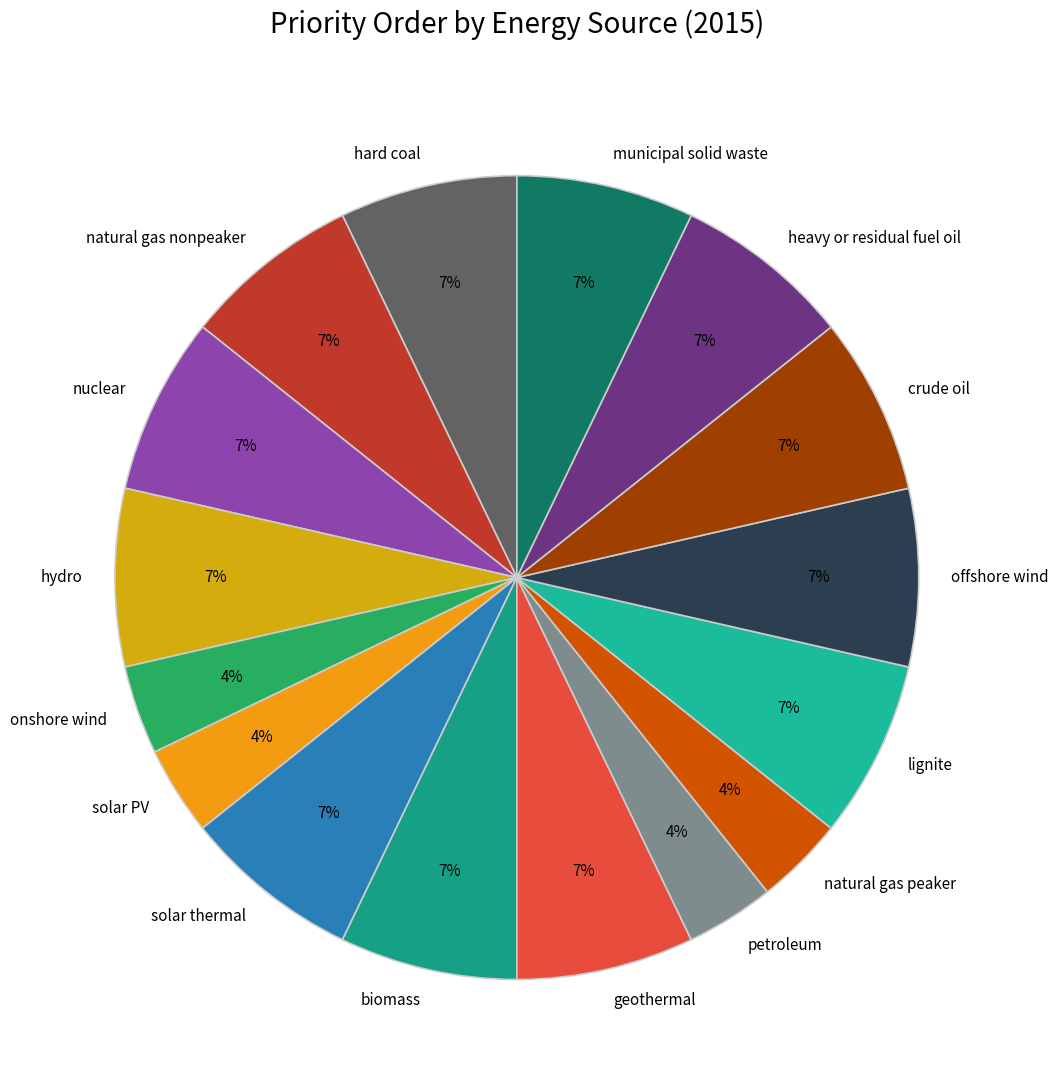

The lignite slice represents 7% of the pie. True or false?

True